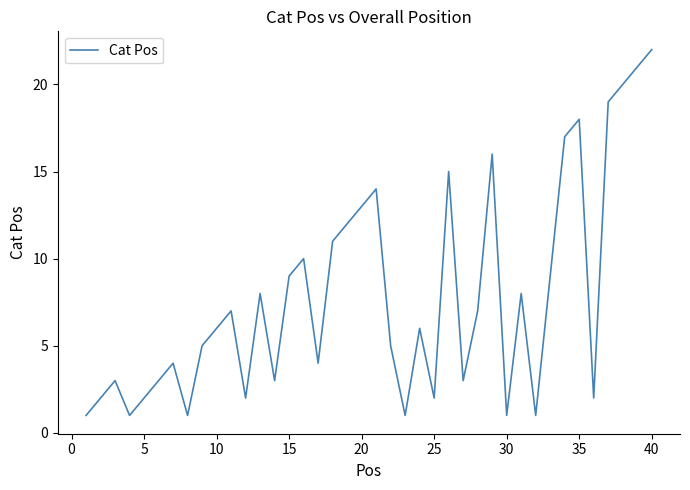

What is the greatest value displayed?

22